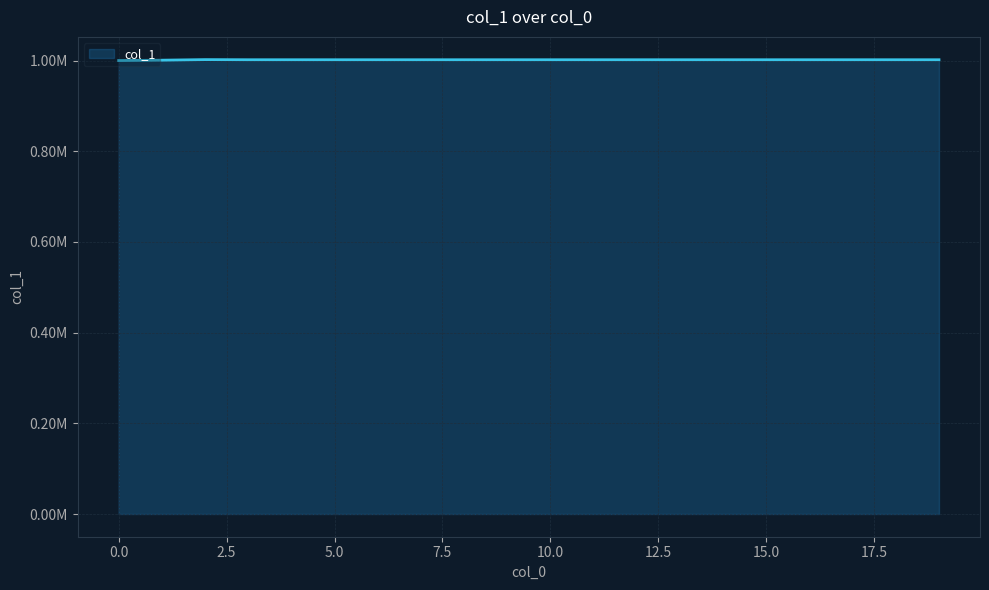

Does the chart display data point markers on the line(s)?

No